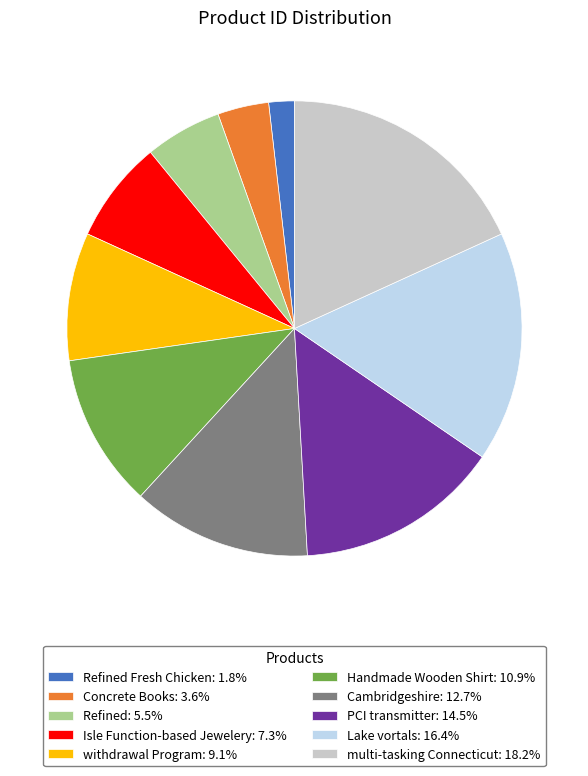

Does any single category account for the majority?

No